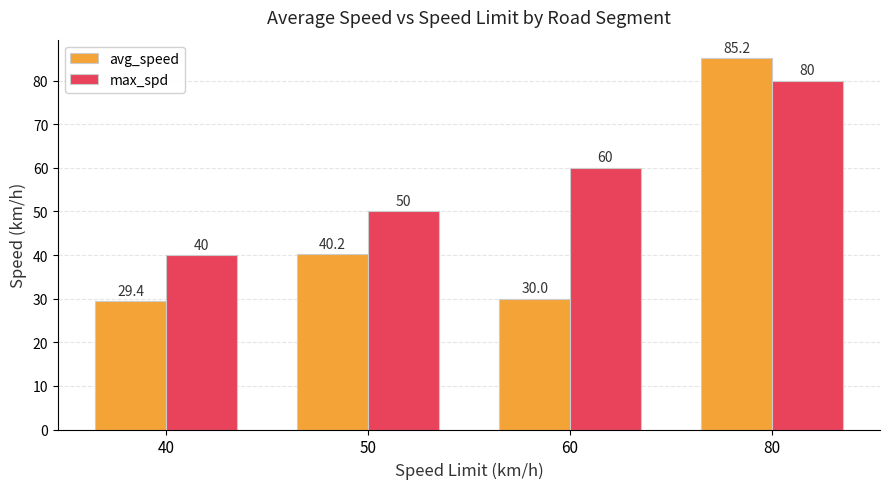

Which series changed the most between 60 and 80?

avg_speed